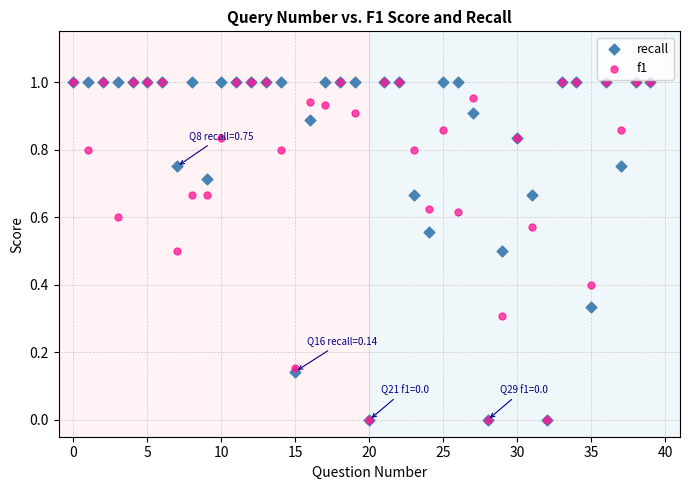

What are all the series names shown in the legend?

recall, f1